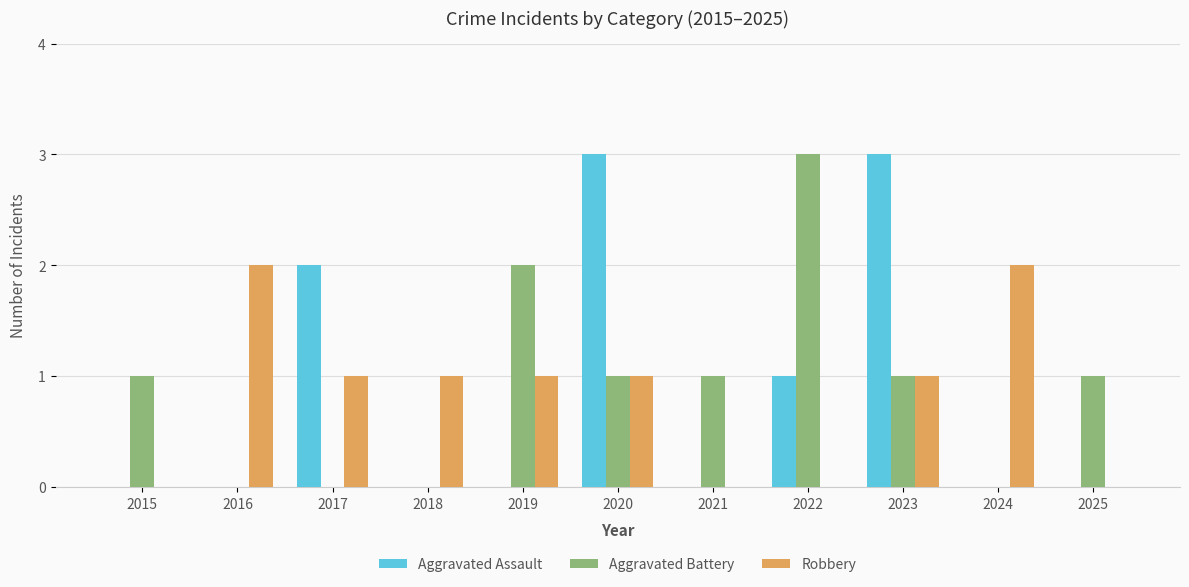

Which series changed the most between 2016 and 2018?

Robbery